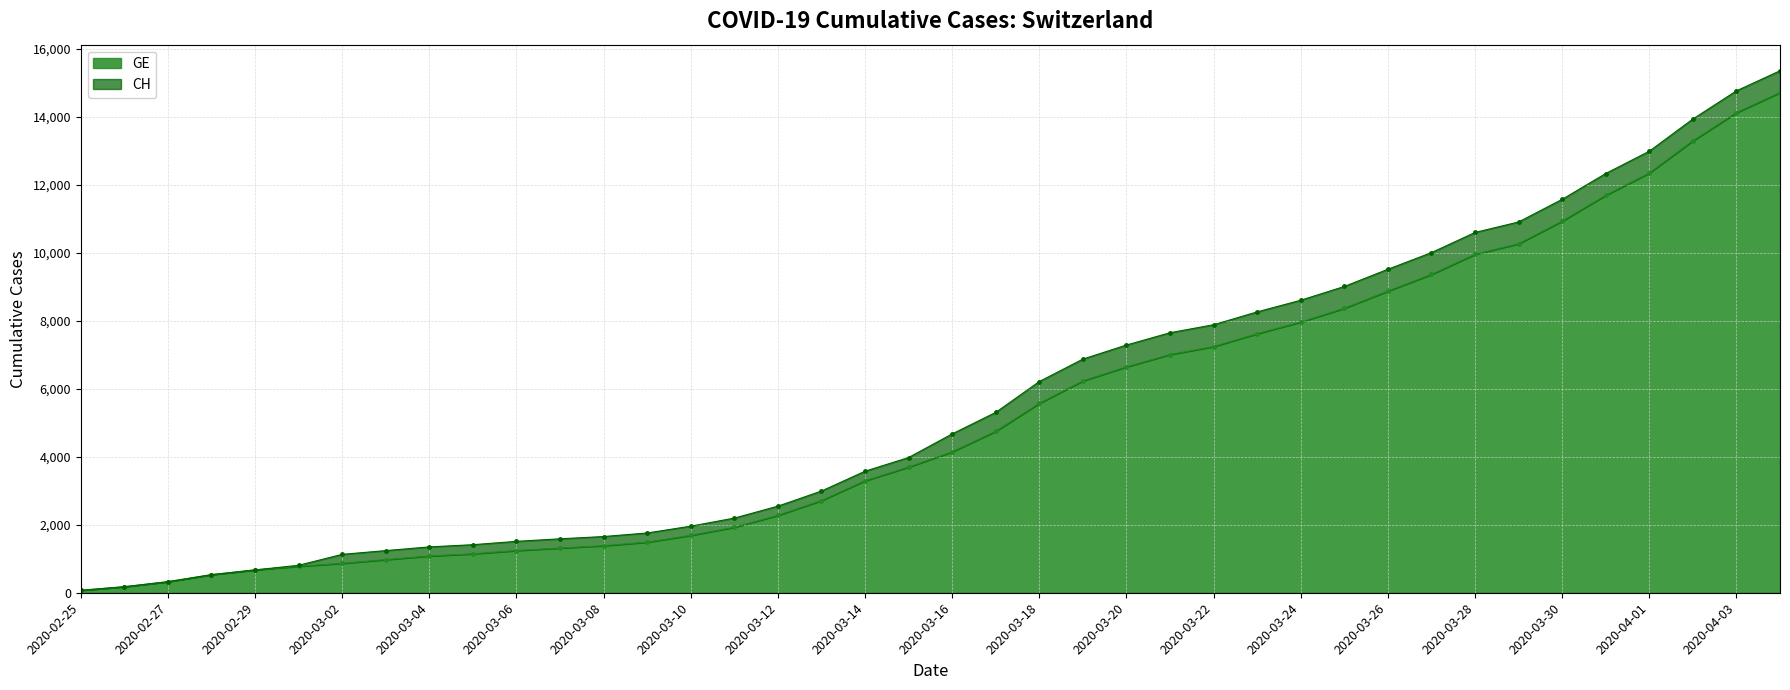

What is the greatest value displayed?

15359